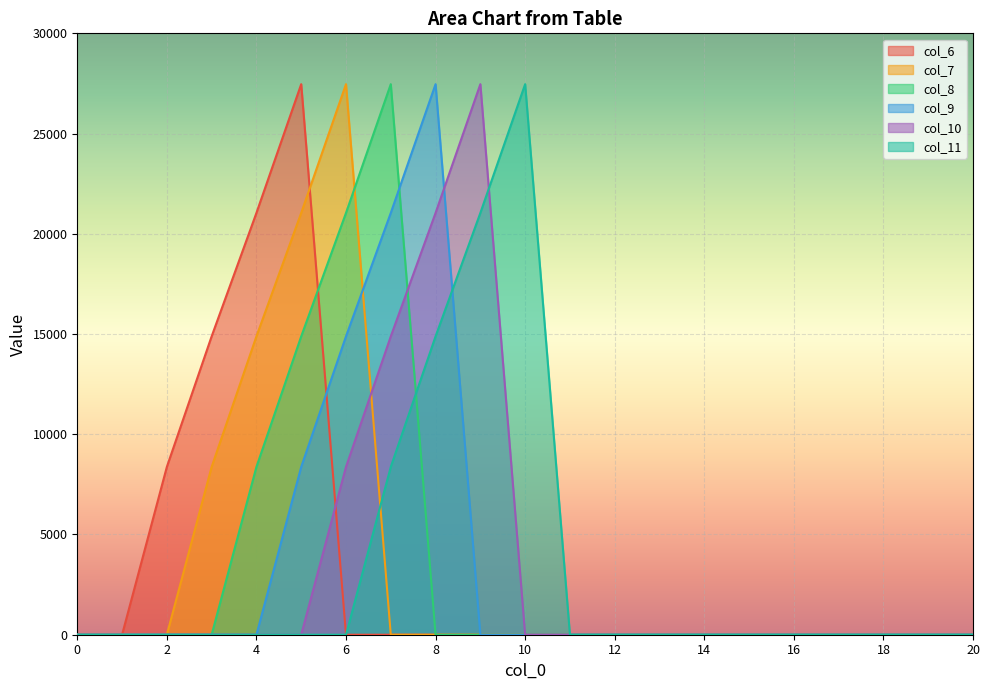

At which category is the sum across all series the highest?

5